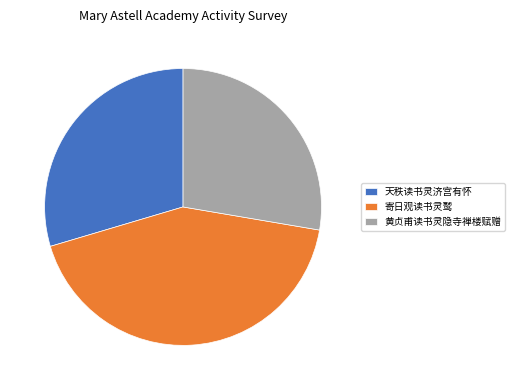

Does any single category account for the majority?

No